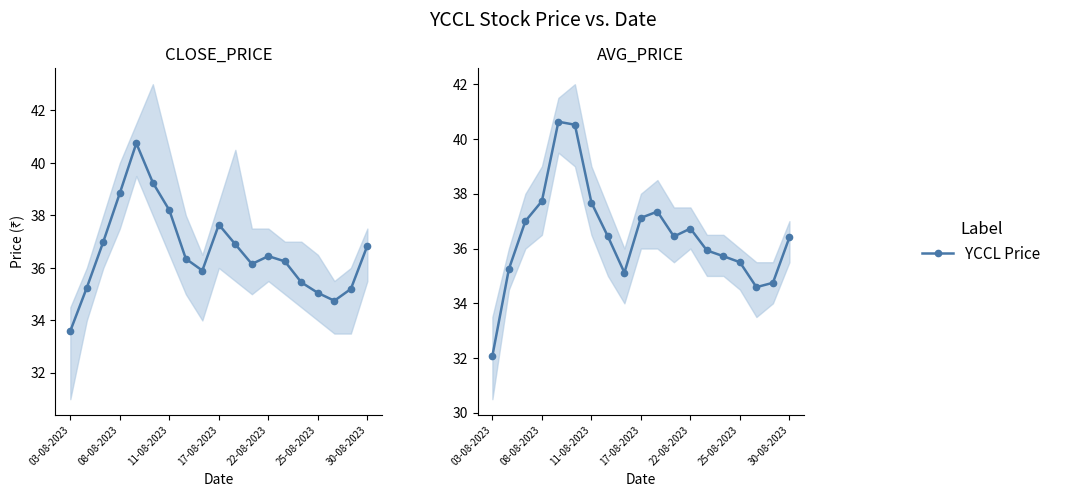

What is the change in value from 03-08-2023 to 13?

+3.9